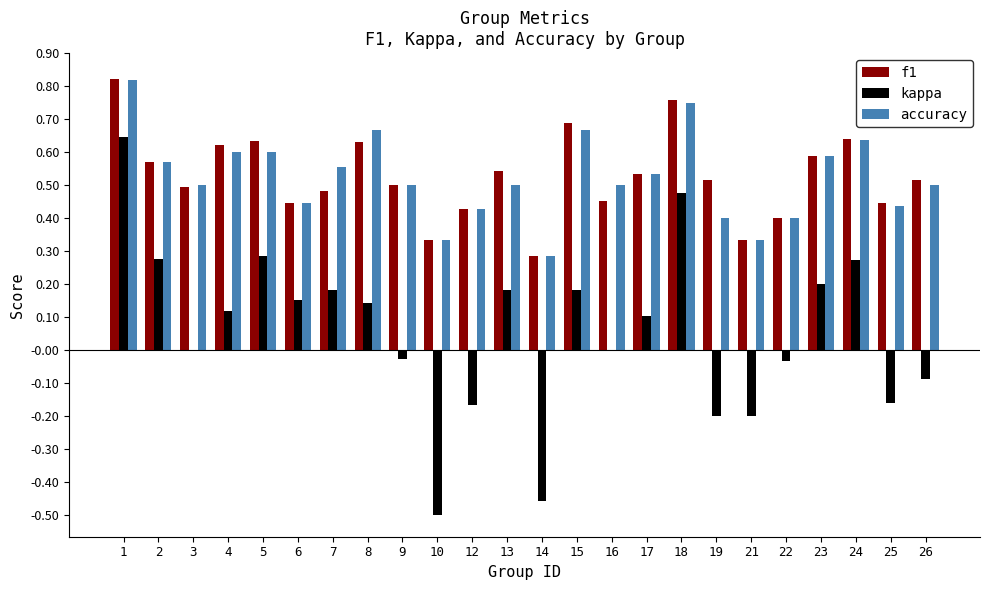

Count the f1 values in the range 0 to 1.

24